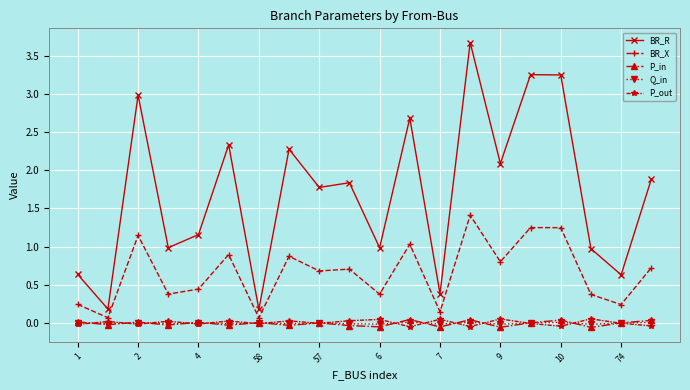

True or false: P_in and BR_R cross at least once.

False